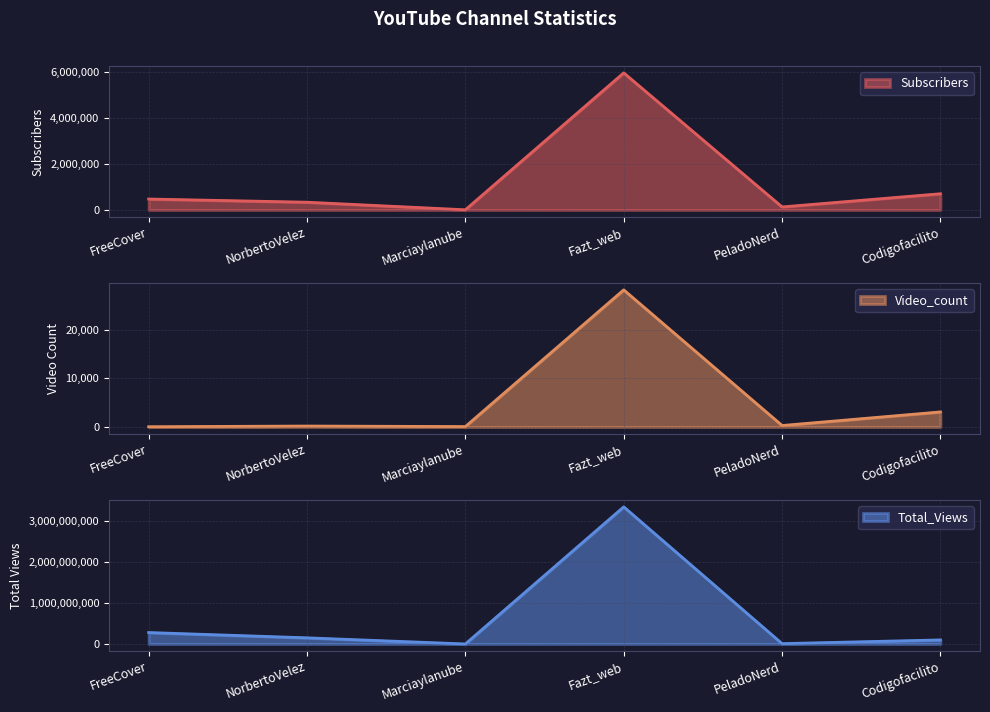

Reading left to right, what are all the values shown in this chart?

Subscribers: FreeCover=476000	NorbertoVelez=337000	Marciaylanube=7620	Fazt_web=5960000	PeladoNerd=132000	Codigofacilito=705000
Video_count: FreeCover=49	NorbertoVelez=191	Marciaylanube=82	Fazt_web=28237	PeladoNerd=299	Codigofacilito=3099
Total_Views: FreeCover=278802487	NorbertoVelez=149965413	Marciaylanube=187676	Fazt_web=3344056101	PeladoNerd=8002013	Codigofacilito=98899452